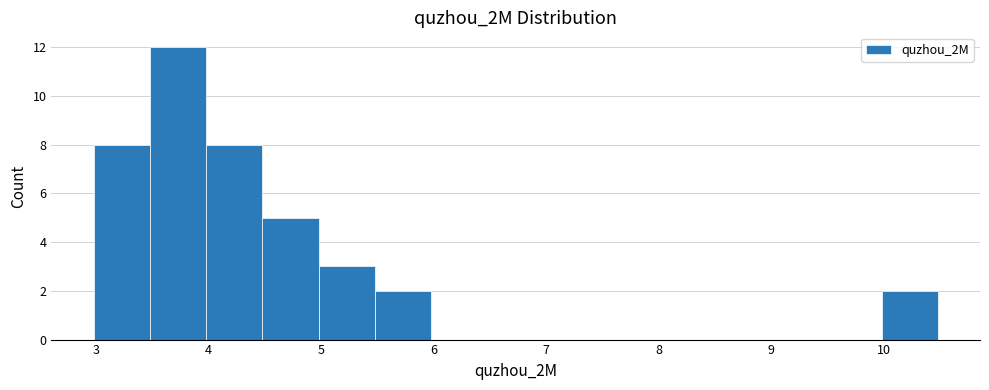

Which range on the x-axis has the tallest bar?

3.5 to 4.0